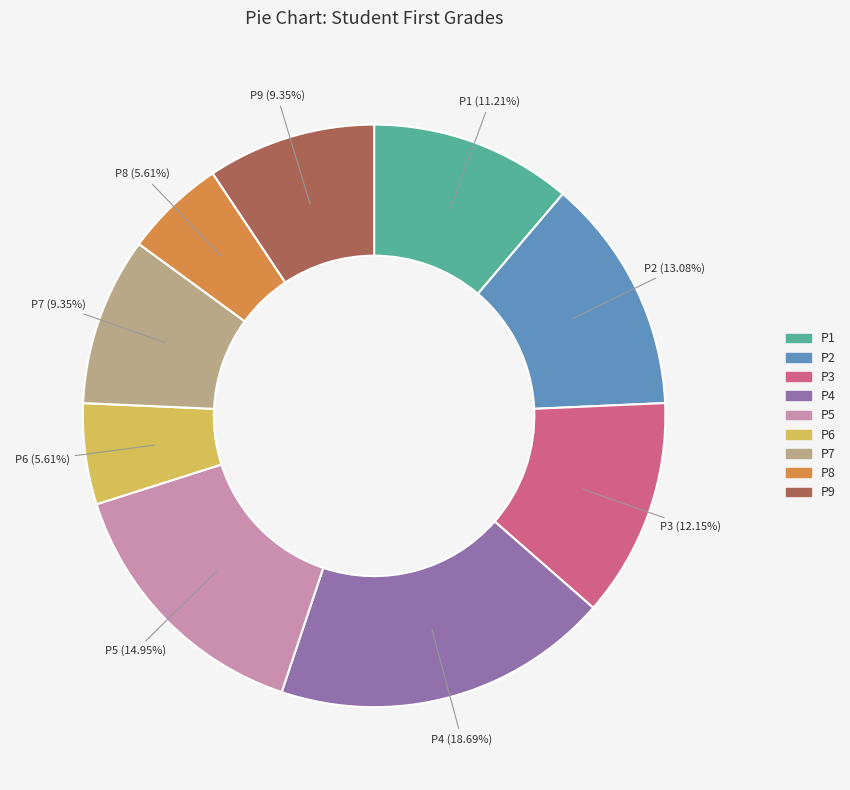

To the nearest percent, what percentage of the pie is P1?

11%